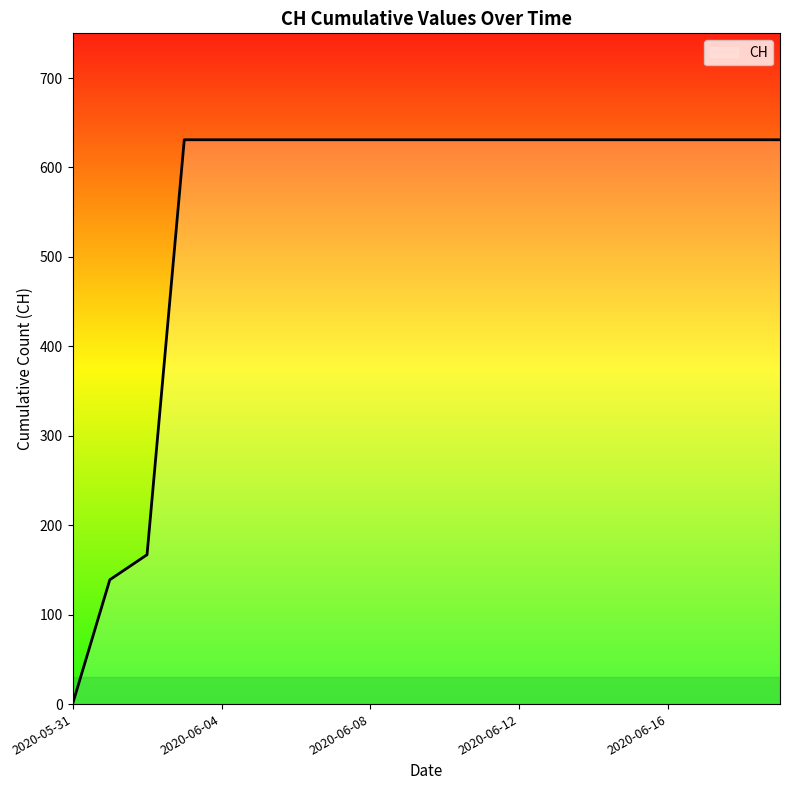

What is the greatest value displayed?

631